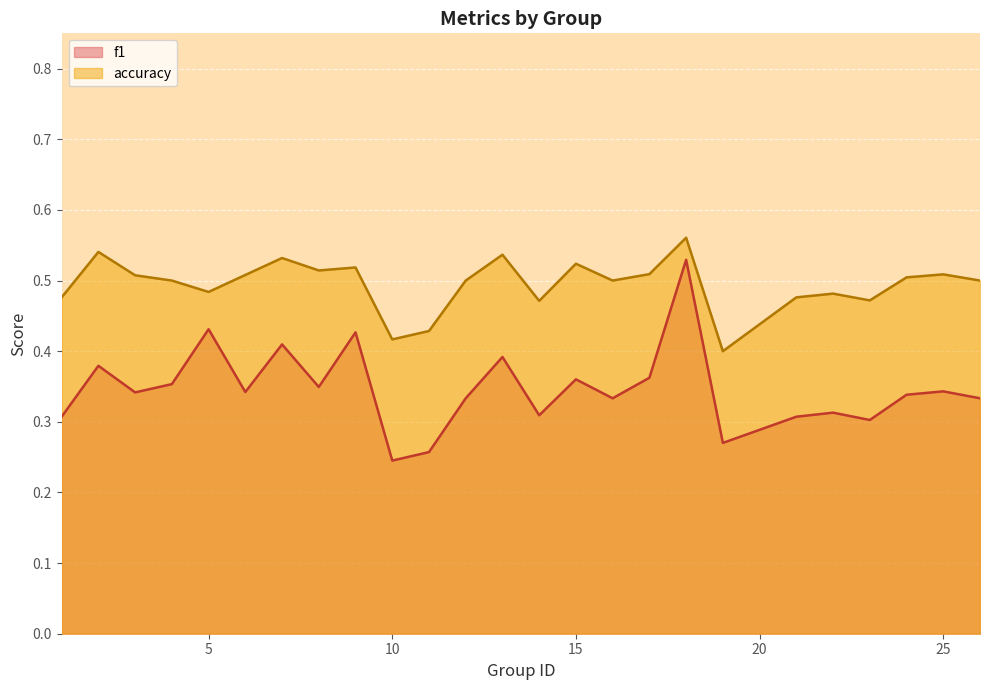

Between 16 and 13, which is larger?

13